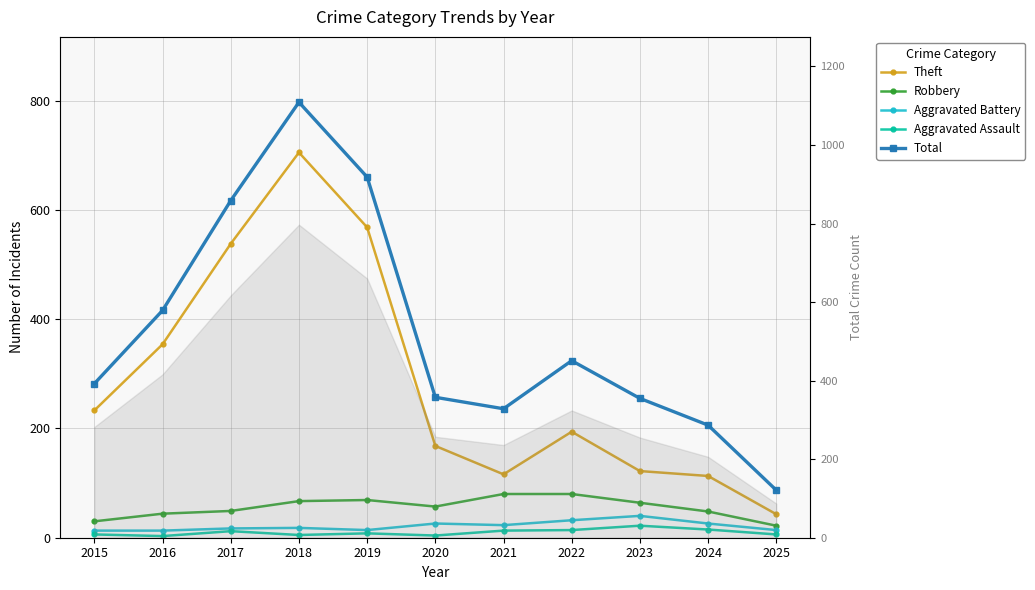

What are all the series names shown in the legend?

Theft, Robbery, Aggravated Battery, Aggravated Assault, Total